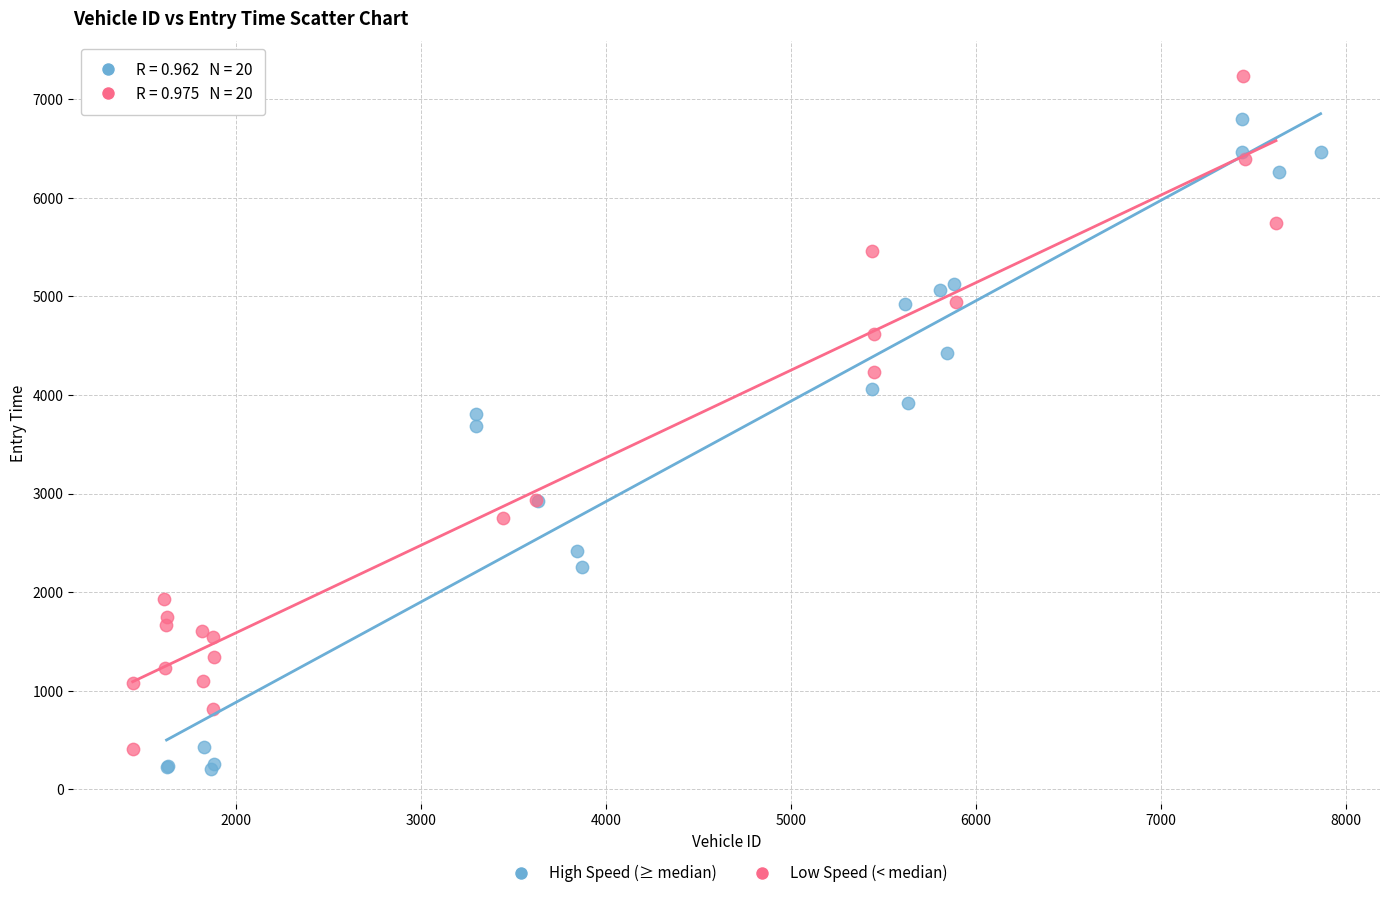

Which series reaches the maximum Y coordinate?

Low Speed (< median)